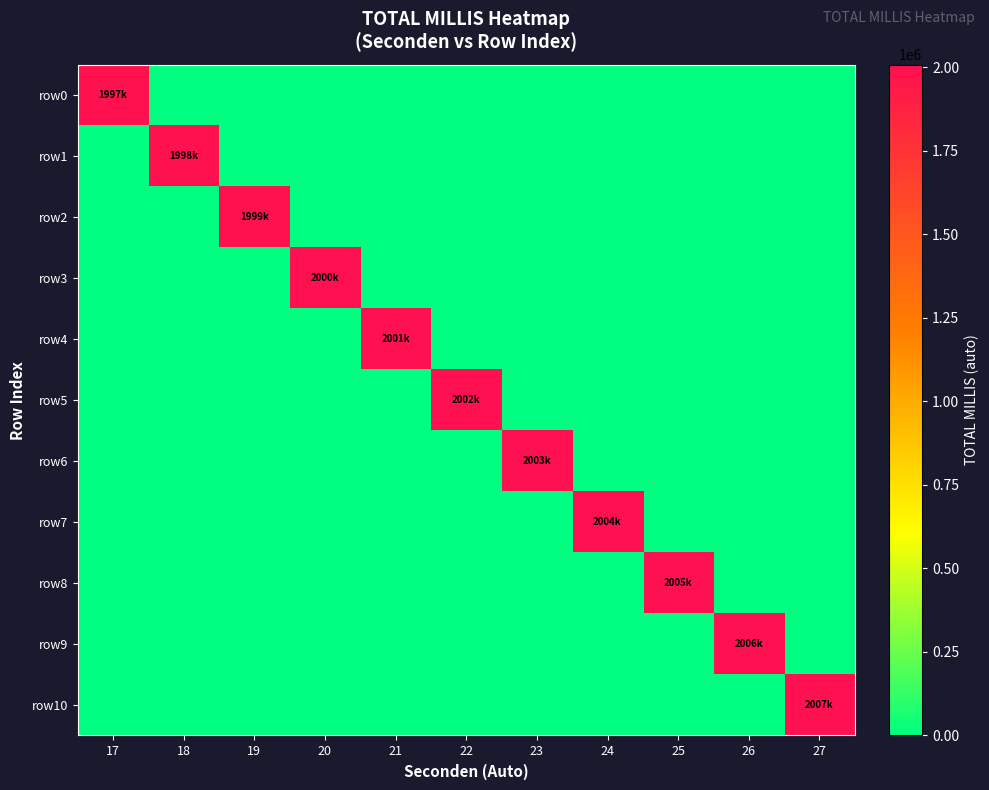

Between 21 and 22, which series saw the biggest shift?

row5